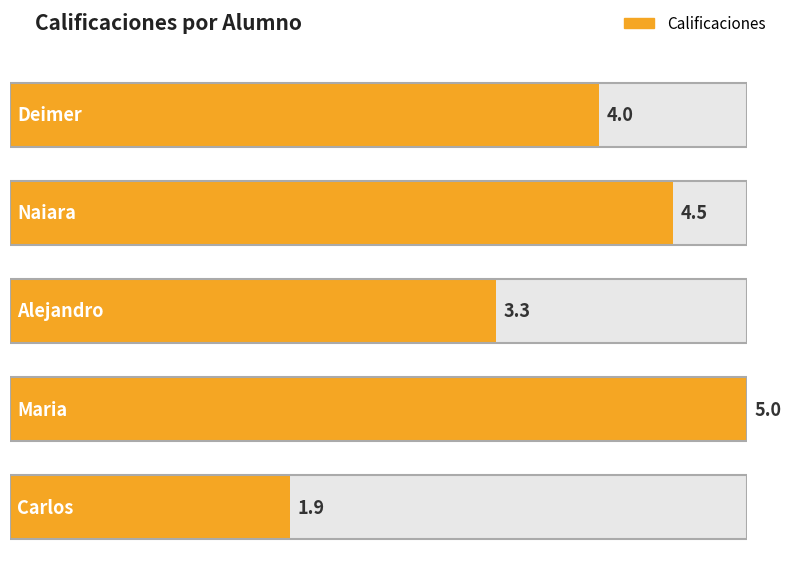

Does the chart contain stacked bars?

No